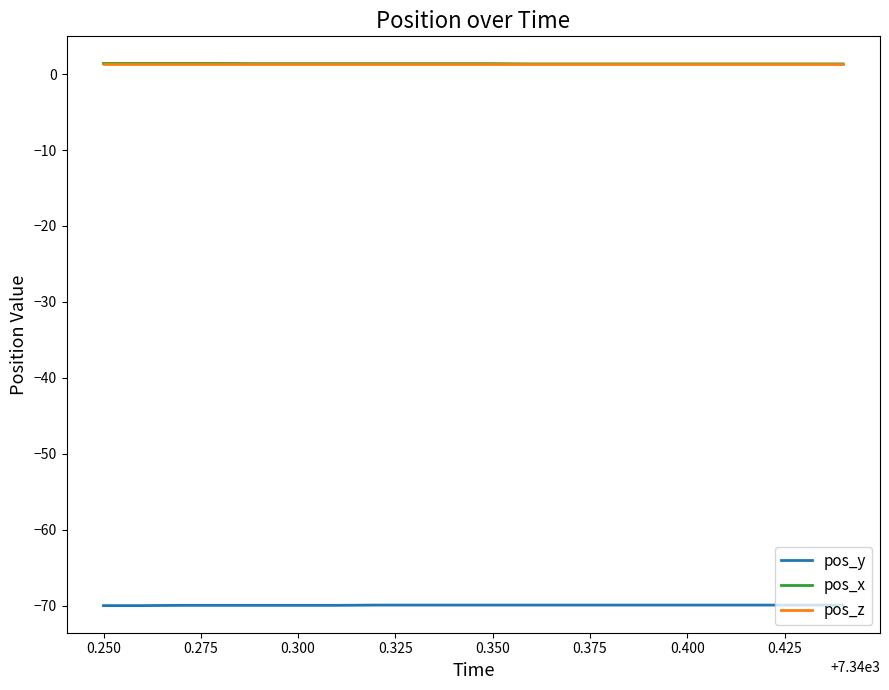

What is the minimum value shown in the chart?

-70.0